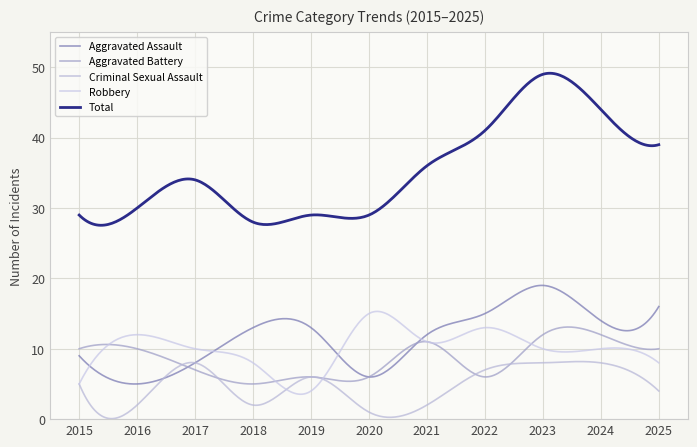

At which label does Total reach its peak?

2023